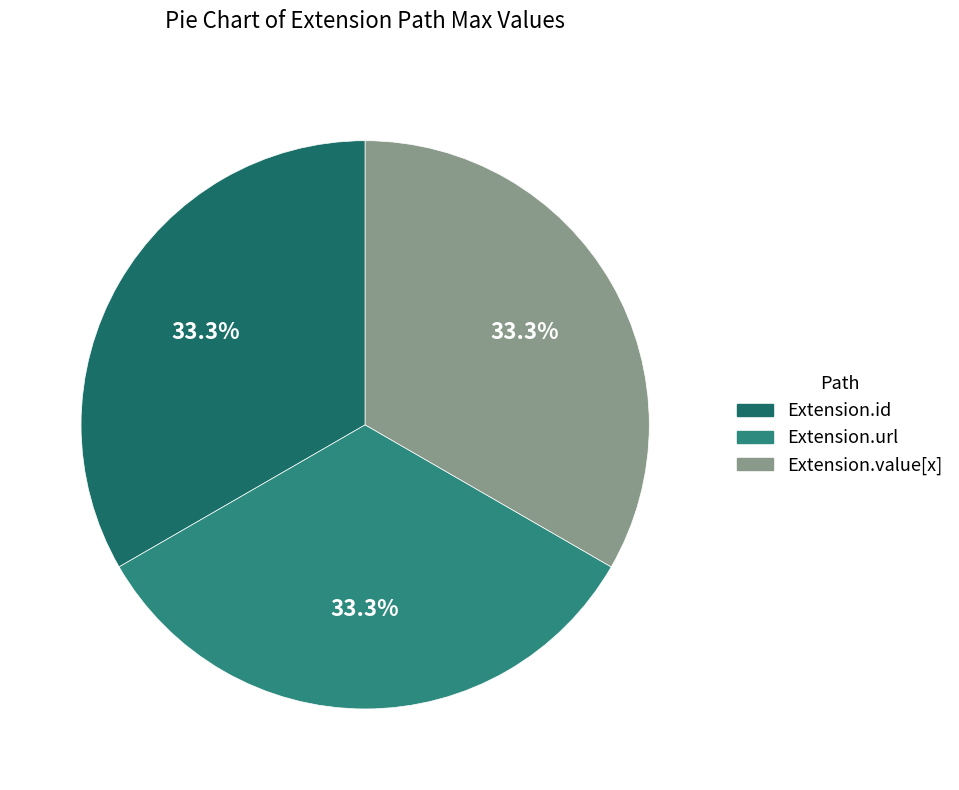

Count the number of slices in the pie.

3